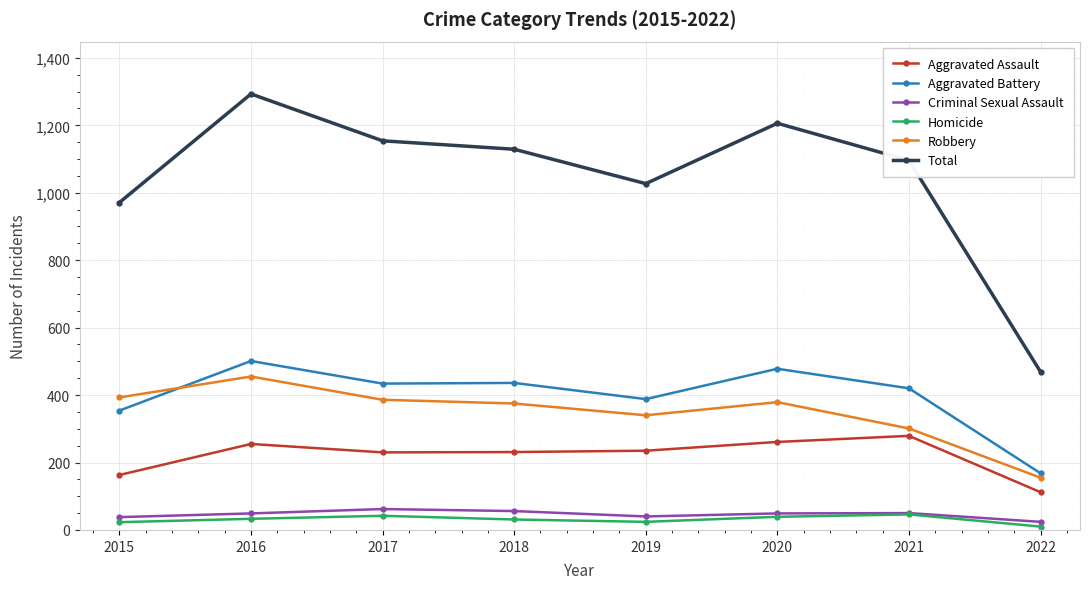

What is the difference between the highest and lowest values at 2020?

1167